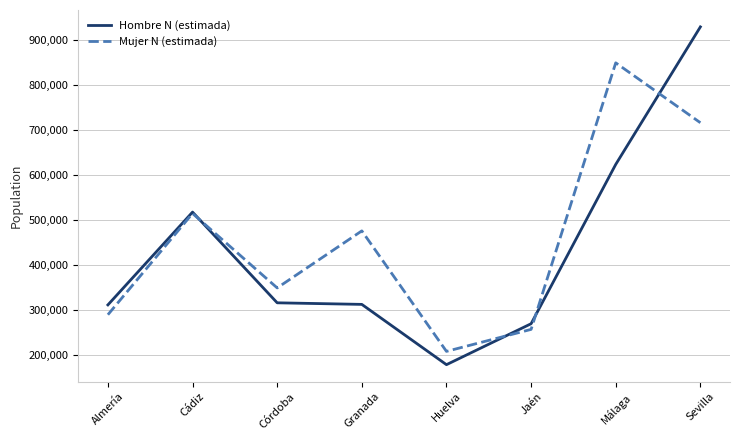

What is the lowest value of the Hombre N (estimada) series?

178742